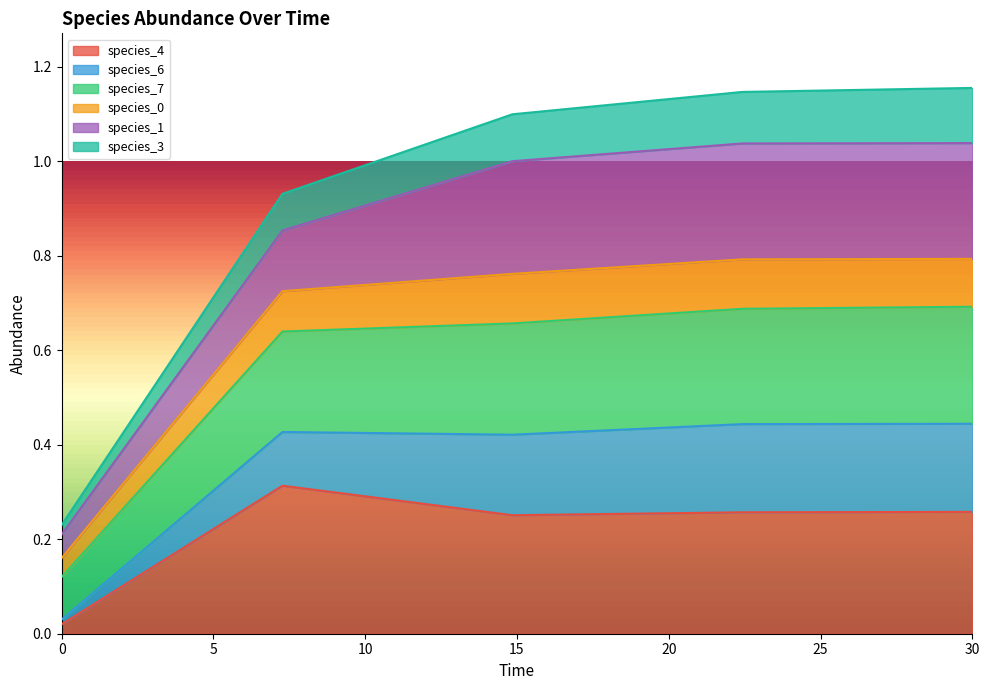

Is it true that species_4 equals 0.3 at 7.272727272727273?

True